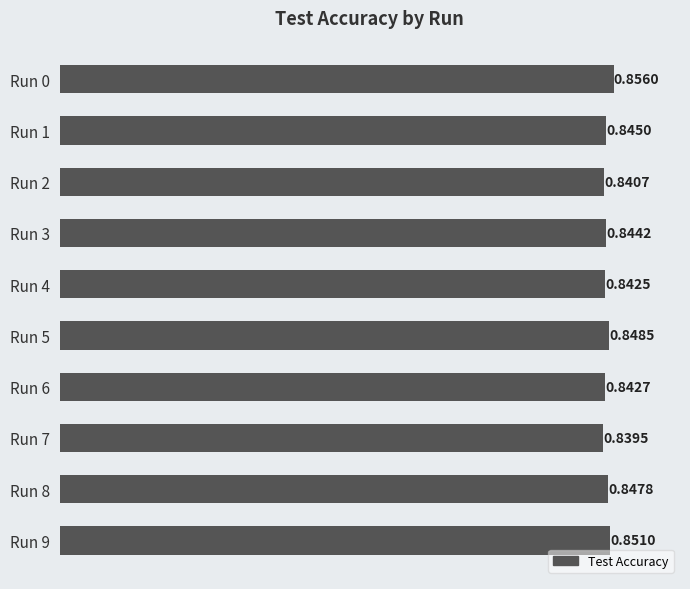

What is the sum of all values?

8.5